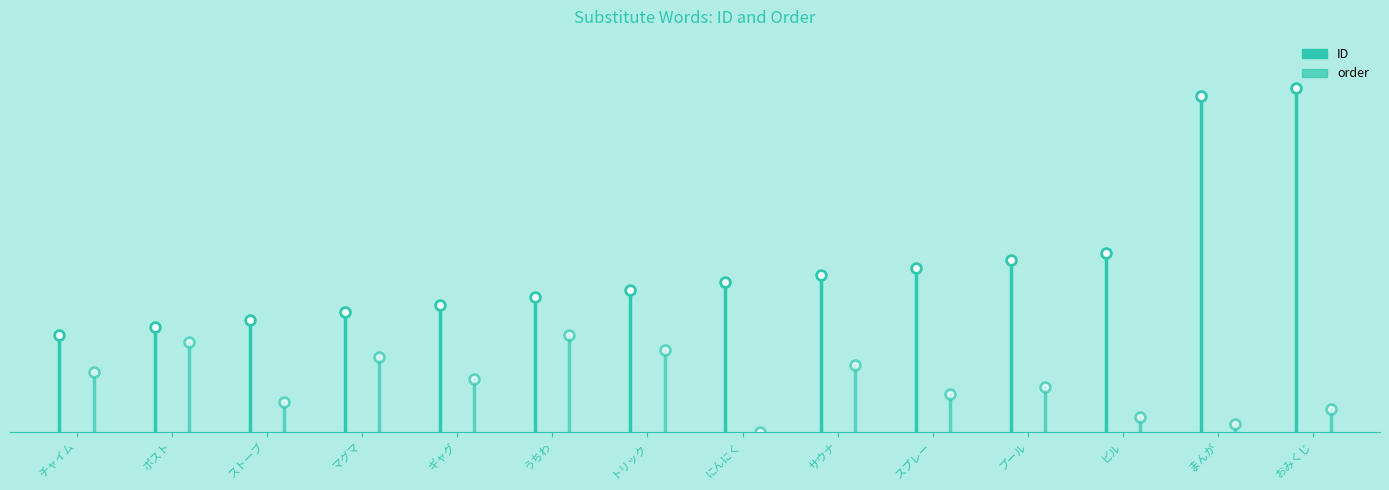

What is the average value of the ID series?

6